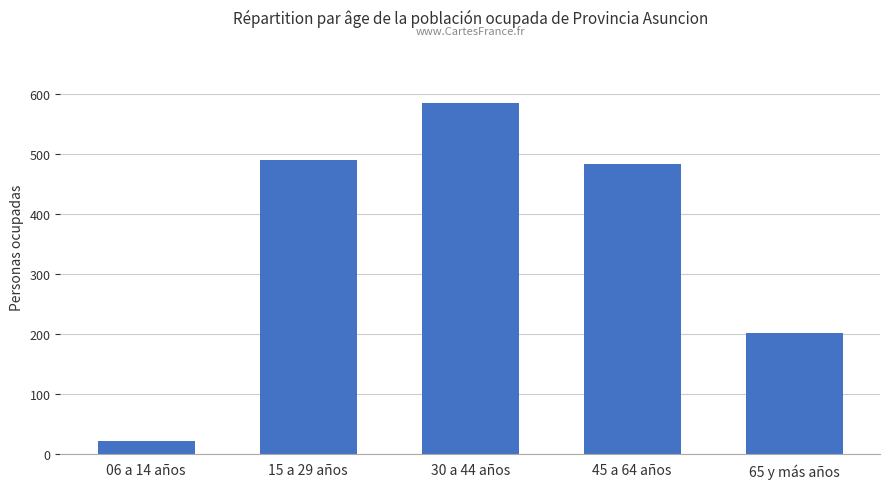

What is the difference between the maximum and minimum values?

563